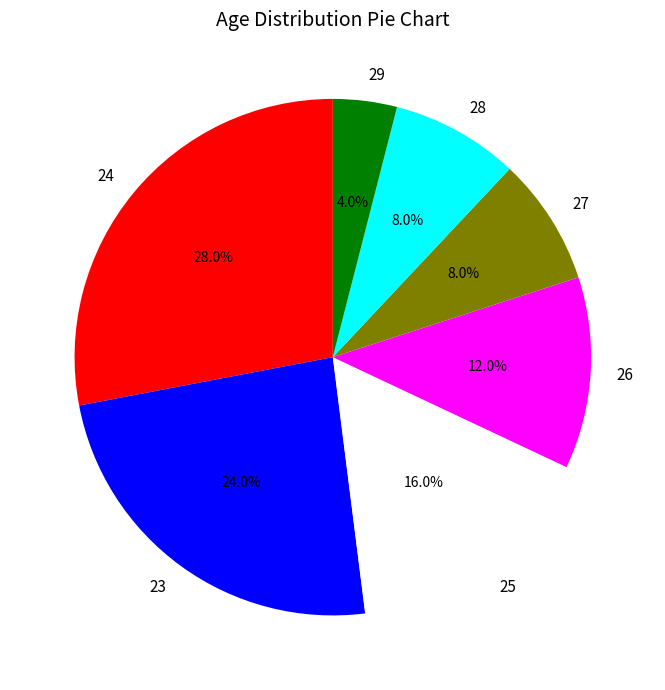

The 23 slice represents 24% of the pie. True or false?

True